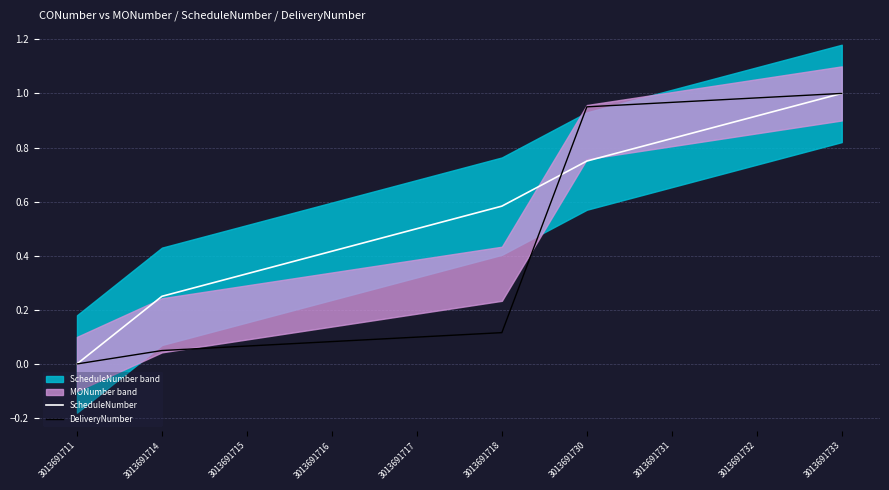

The DeliveryNumber series shows 1.0 at 3013691733. True or false?

True